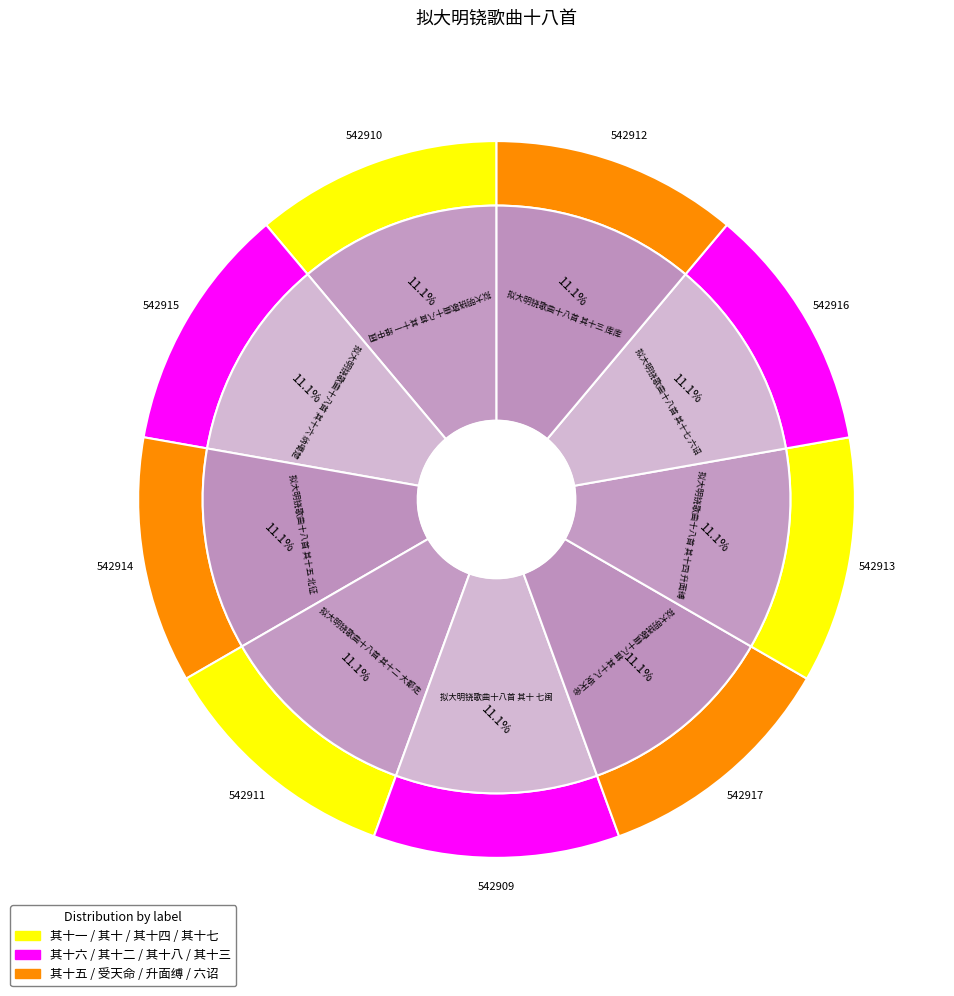

To the nearest percent, what is the average slice percentage?

11%